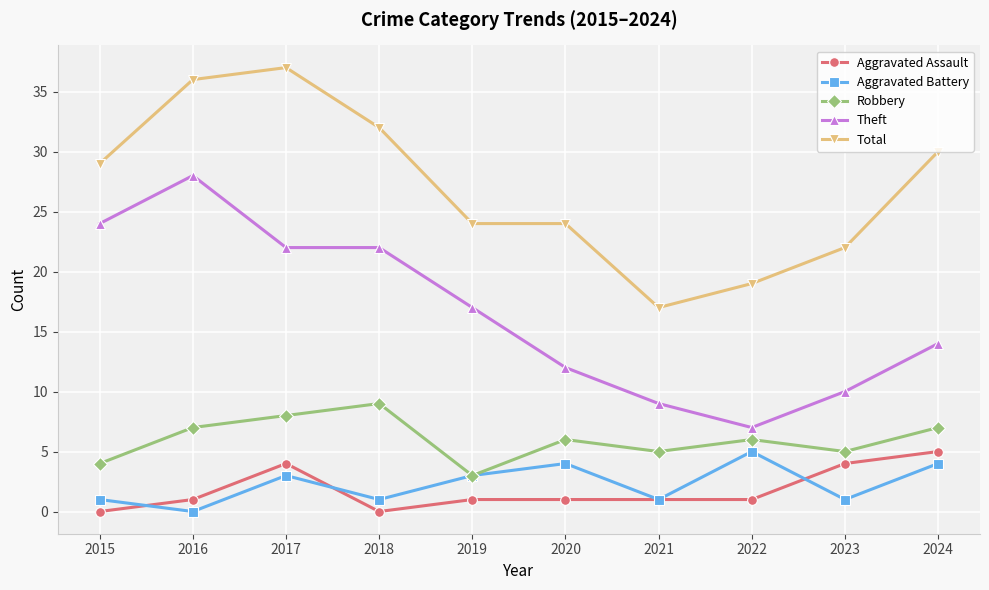

What is the approximate value of Aggravated Assault at 2024?

5